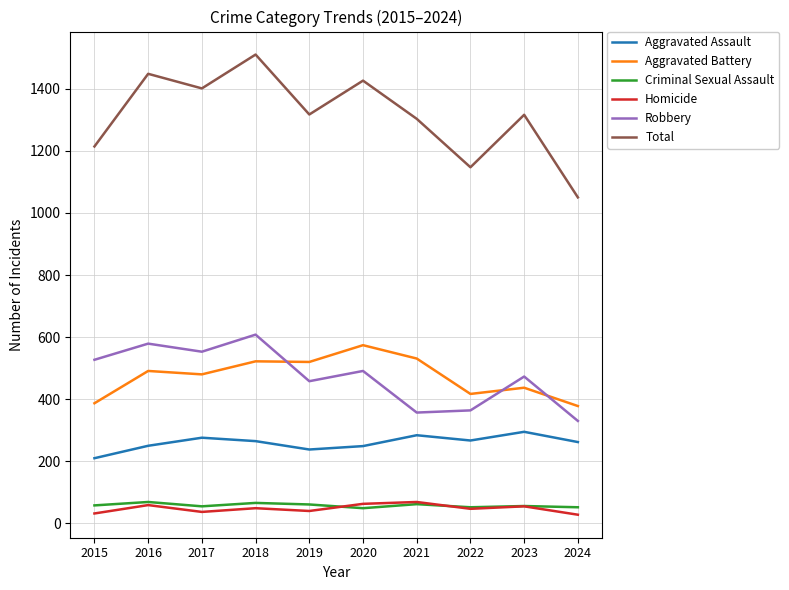

What is the lowest value of the Aggravated Battery series?

378